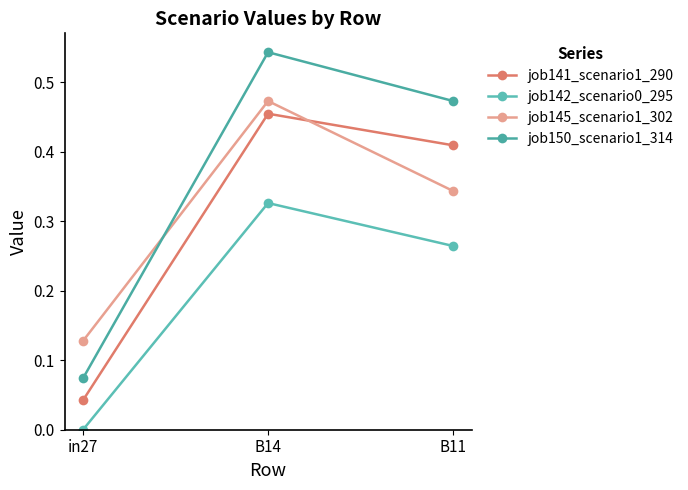

Is it true that job142_scenario0_295 equals 0.3 at B11?

True